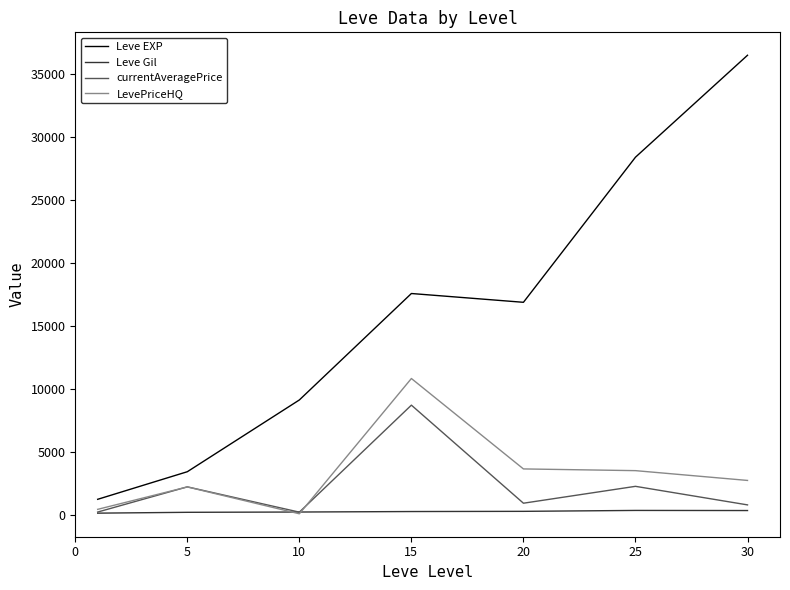

Which series has the widest spread of values?

Leve EXP